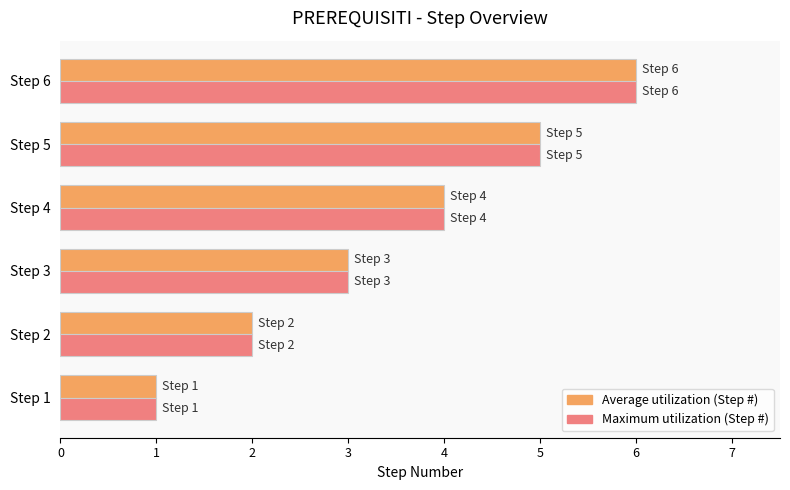

At which category is the sum across all series the highest?

Step 6